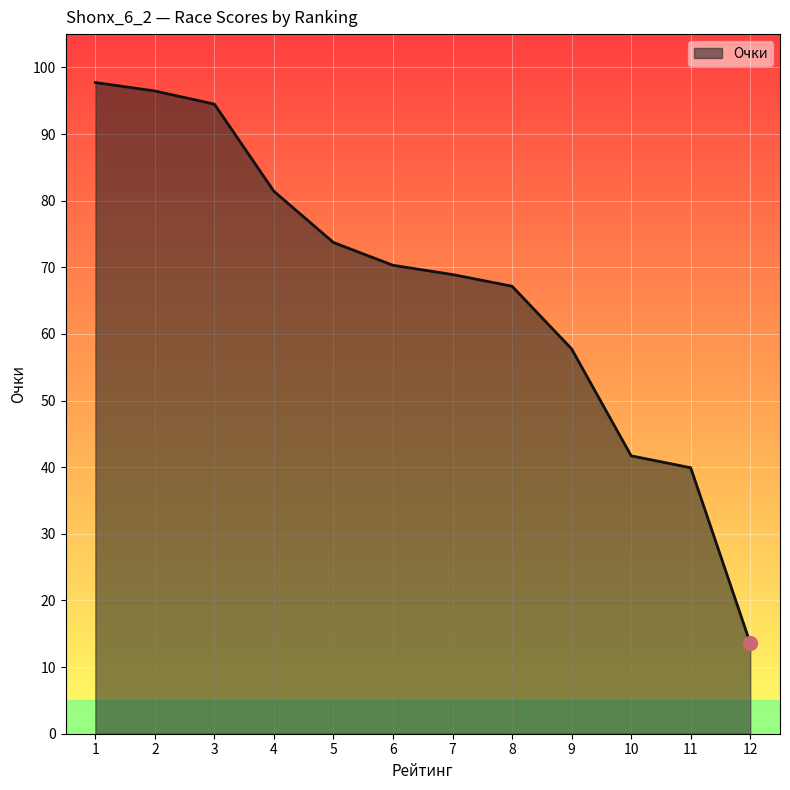

True or false: the data shows 13.6 at 12.

True